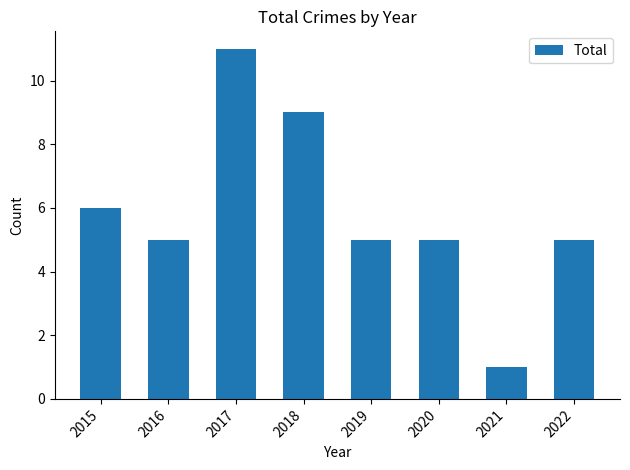

Count the number of data series in this chart.

1